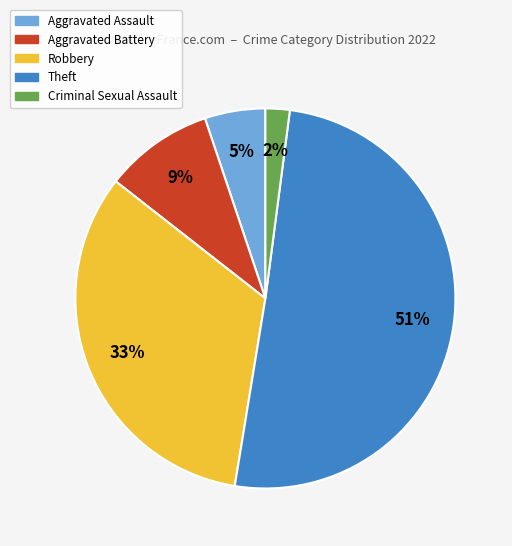

Which category has the biggest portion of the pie?

Theft